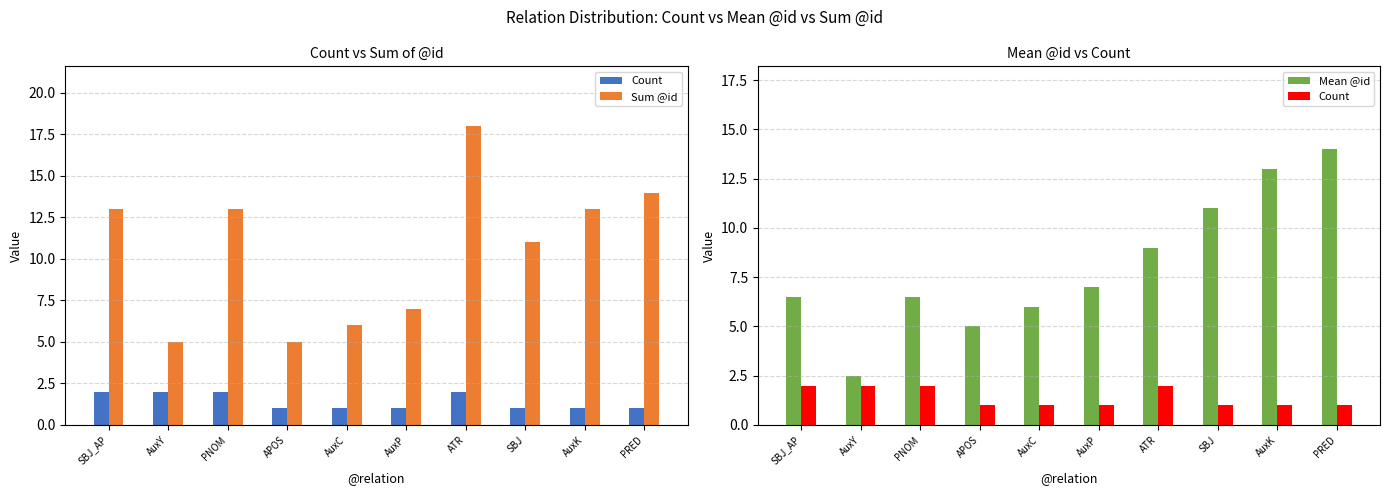

Where is Mean @id nearest to the value 8?

AuxP